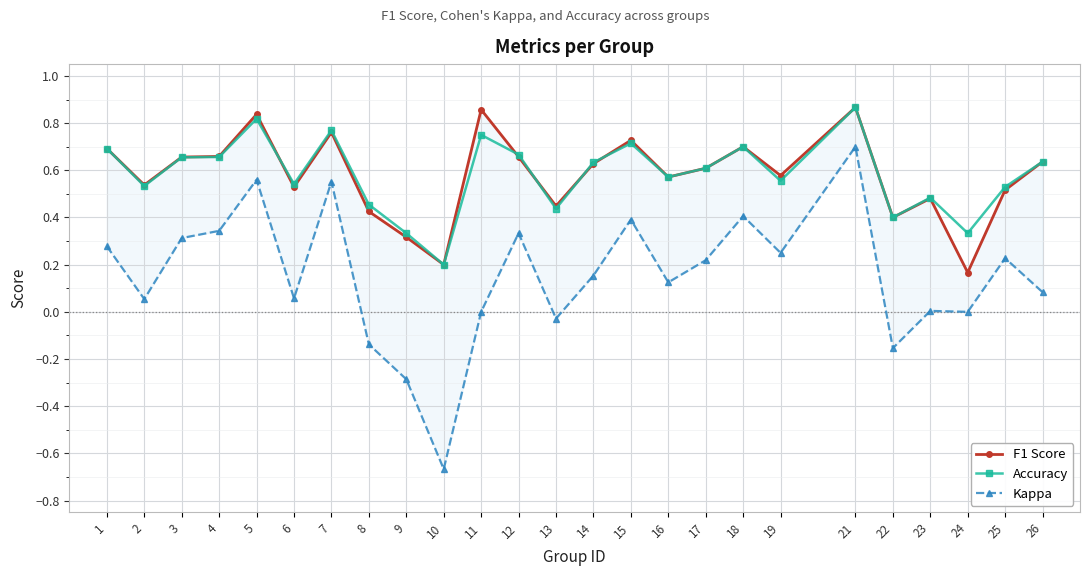

The value of Accuracy at 12 is 0.7. True or false?

True